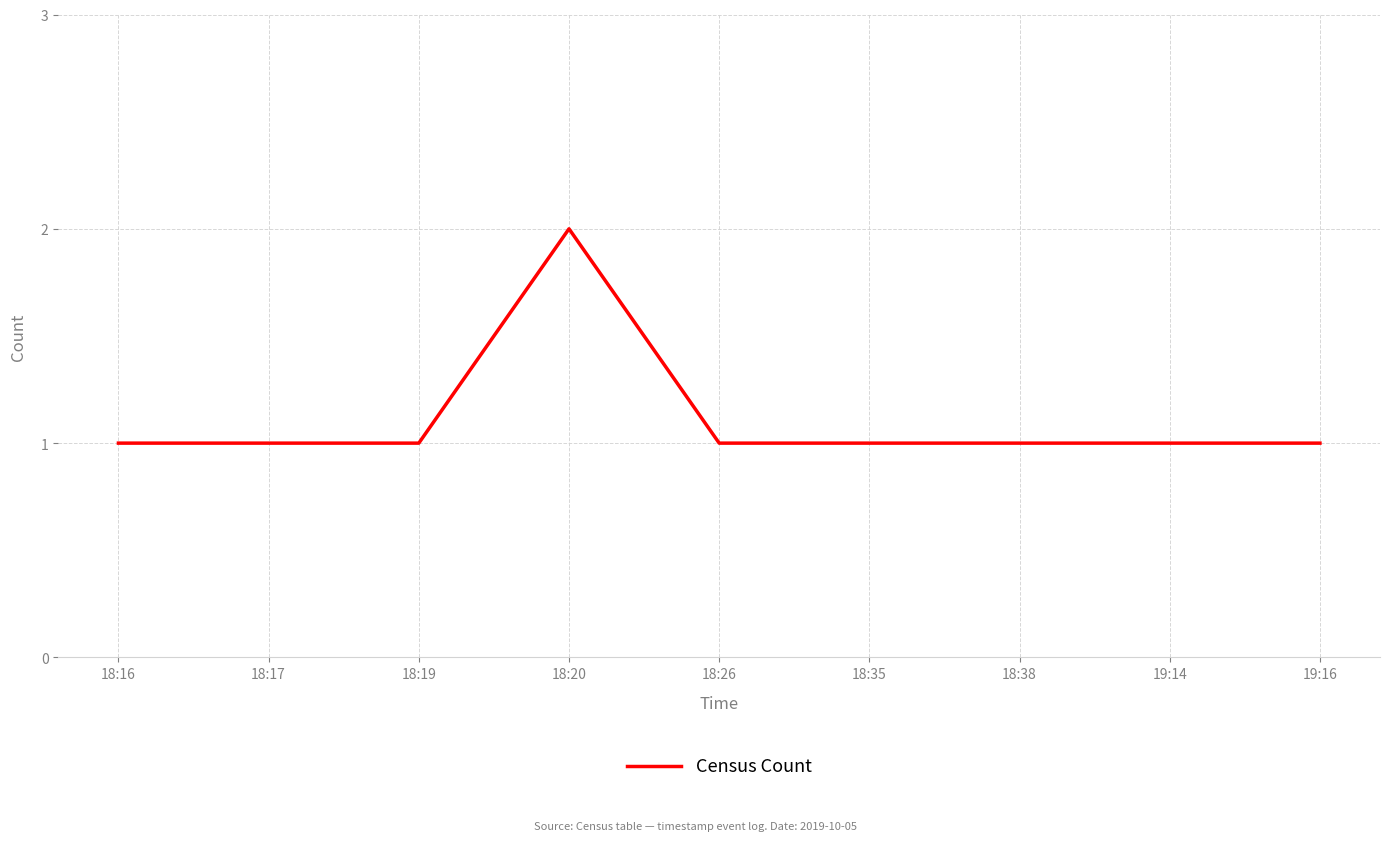

Is it true that the value at 18:20 is 2?

True